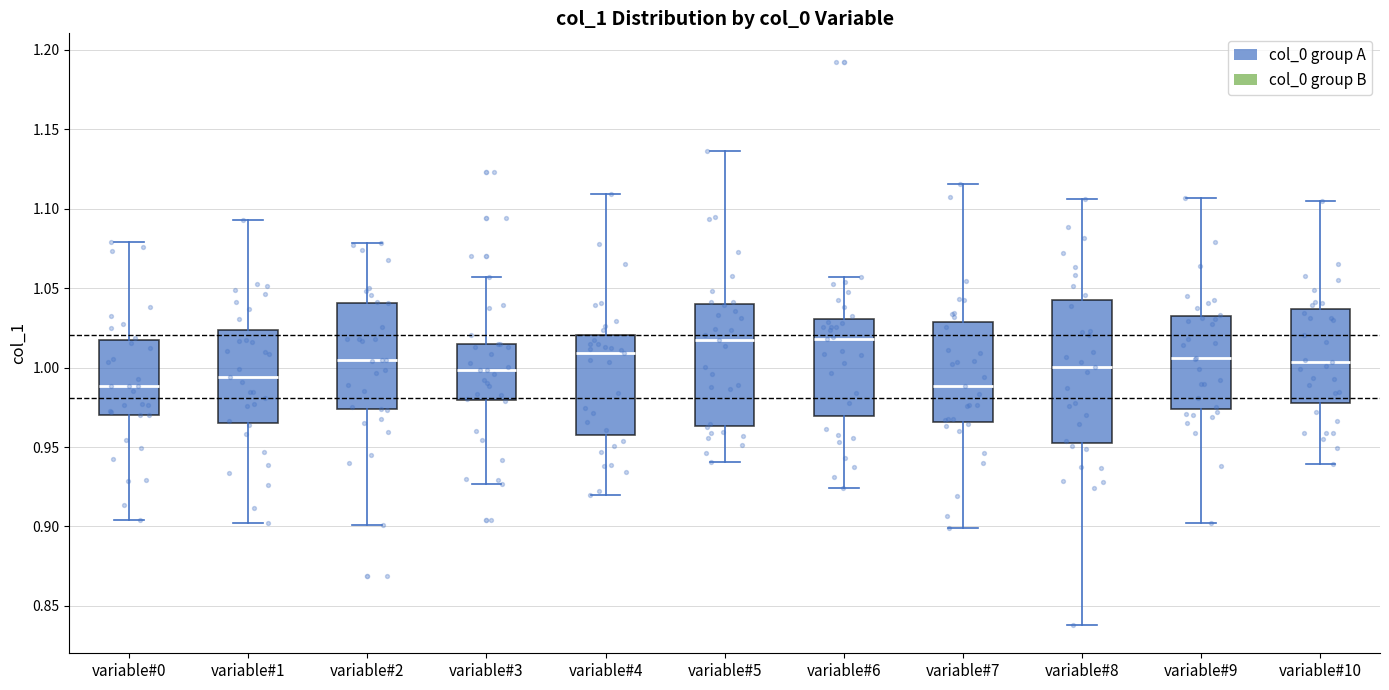

Reading left to right, transcribe this box plot: for each box, give where its median line is, the range the box spans, and where its two whiskers end, as read against the y-axis. The values are not printed on the chart, so give them approximately, as read against the axis.

variable#0: median 0.990, box 0.970 to 1.015, whiskers 0.905 to 1.080
variable#1: median 0.995, box 0.965 to 1.025, whiskers 0.900 to 1.095
variable#2: median 1.005, box 0.975 to 1.040, whiskers 0.900 to 1.080
variable#3: median 1.000, box 0.980 to 1.015, whiskers 0.925 to 1.055
variable#4: median 1.010, box 0.955 to 1.020, whiskers 0.920 to 1.110
variable#5: median 1.015, box 0.965 to 1.040, whiskers 0.940 to 1.135
variable#6: median 1.020, box 0.970 to 1.030, whiskers 0.925 to 1.055
variable#7: median 0.990, box 0.965 to 1.030, whiskers 0.900 to 1.115
variable#8: median 1.000, box 0.950 to 1.040, whiskers 0.840 to 1.105
variable#9: median 1.005, box 0.975 to 1.030, whiskers 0.900 to 1.105
variable#10: median 1.005, box 0.980 to 1.035, whiskers 0.940 to 1.105